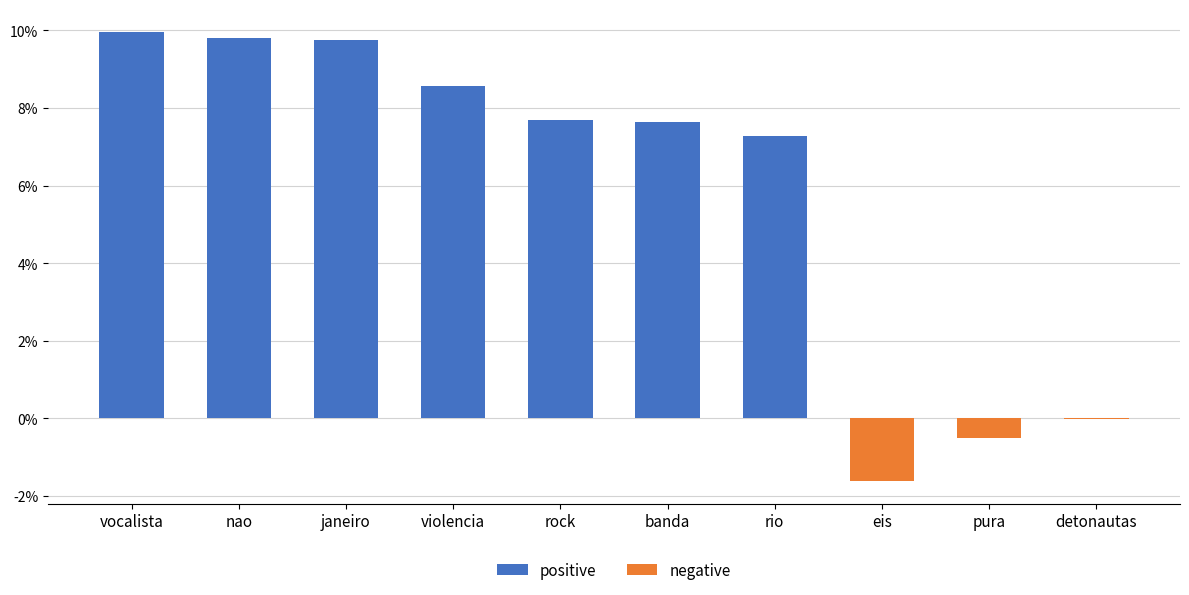

What is the difference between the highest and lowest values at janeiro?

0.1